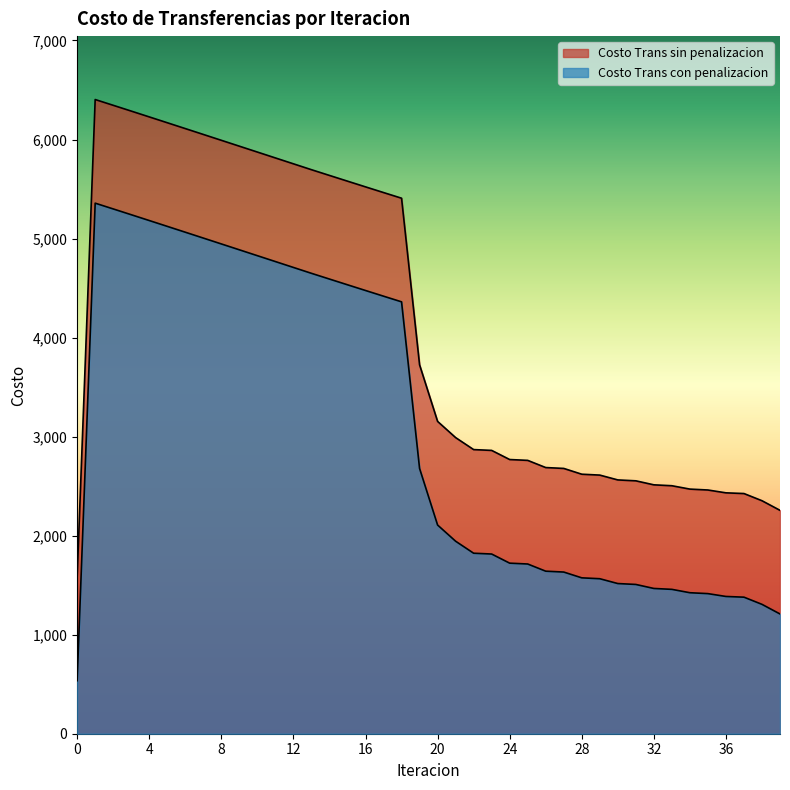

Does the chart display data point markers on the line(s)?

No